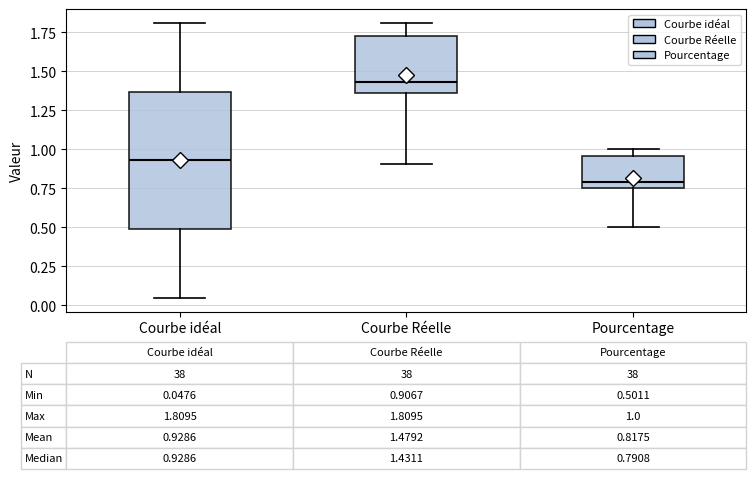

Comparing the boxes themselves (not the whiskers), which one is the tallest?

Courbe idéal